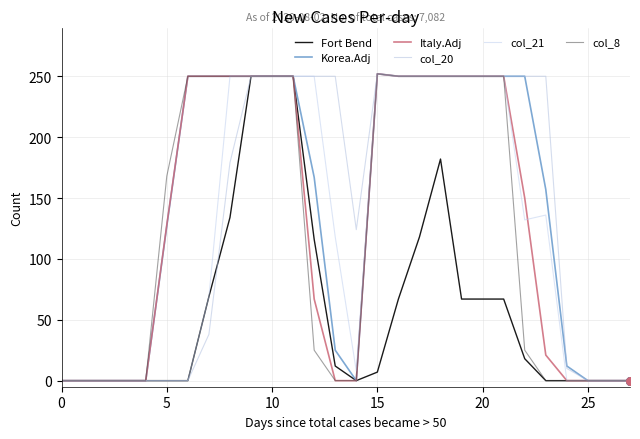

What are all the series names shown in the legend?

Fort Bend, Korea.Adj, Italy.Adj, col_20, col_21, col_8